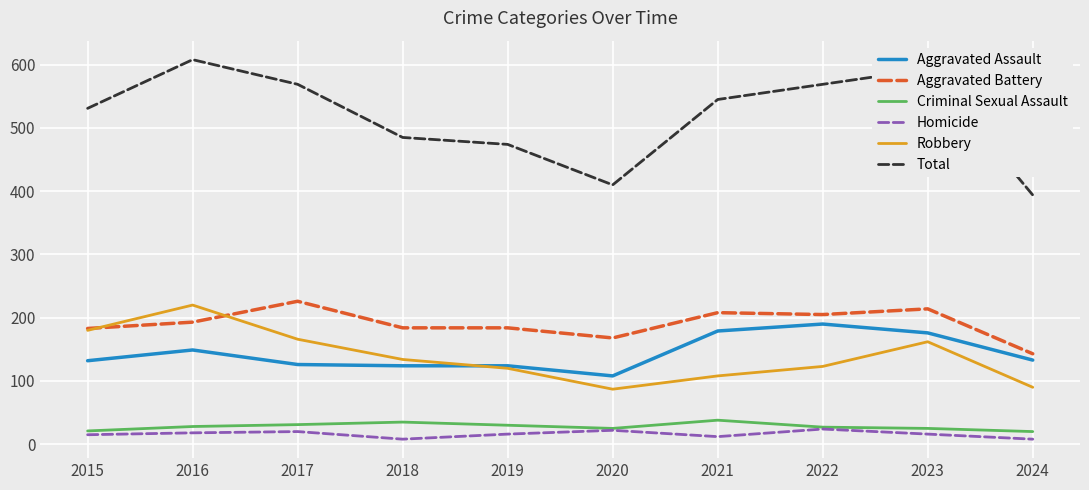

What is the difference between the maximum and second lowest values in the Total series?

198